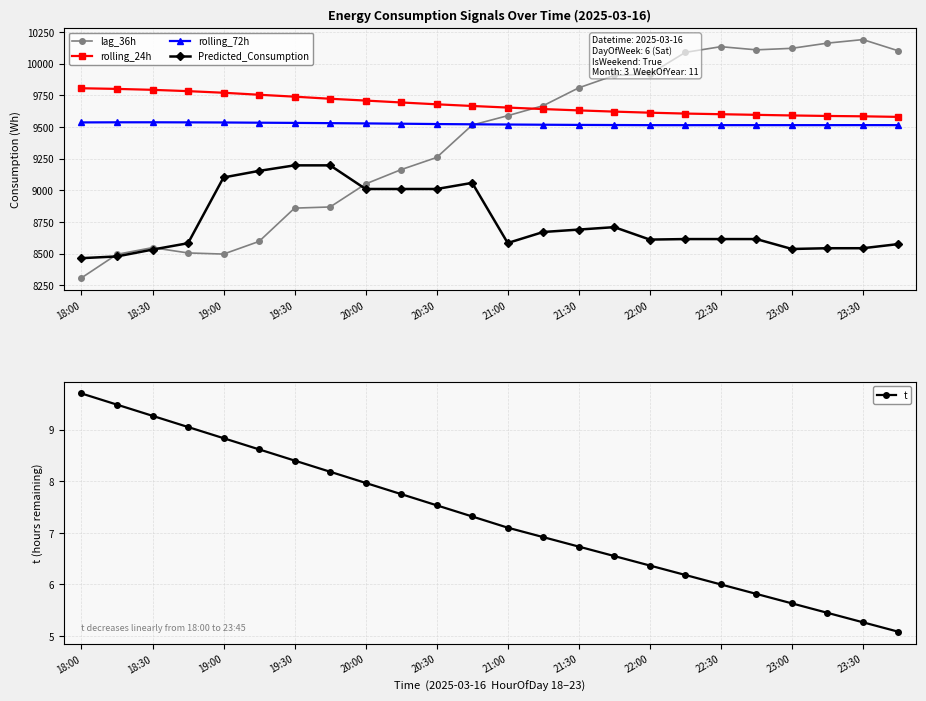

Is the value of lag_36h at 18:00 greater than the value of rolling_24h at 22:30?

No